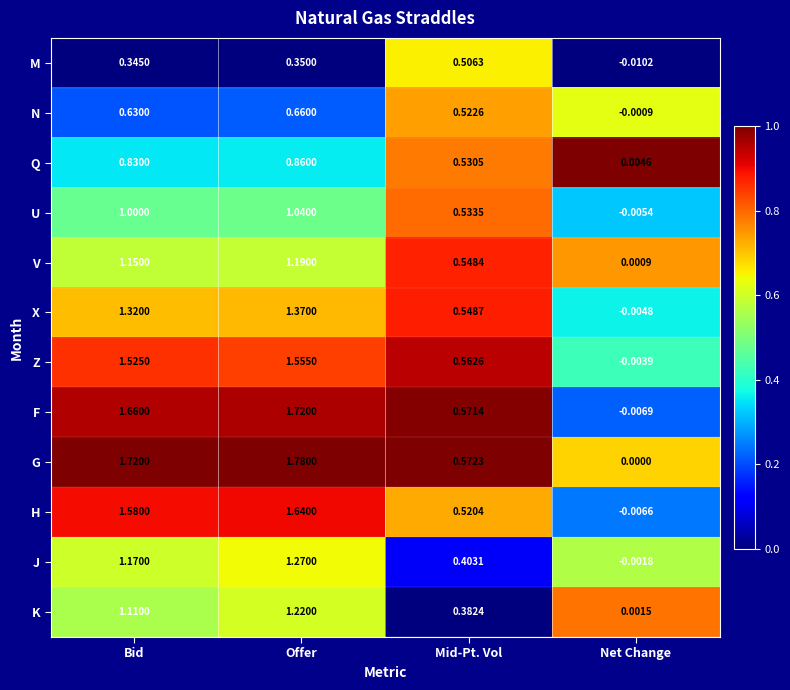

At Offer, list the series in order from largest to smallest.

G, F, H, Z, X, J, K, V, U, Q, N, M